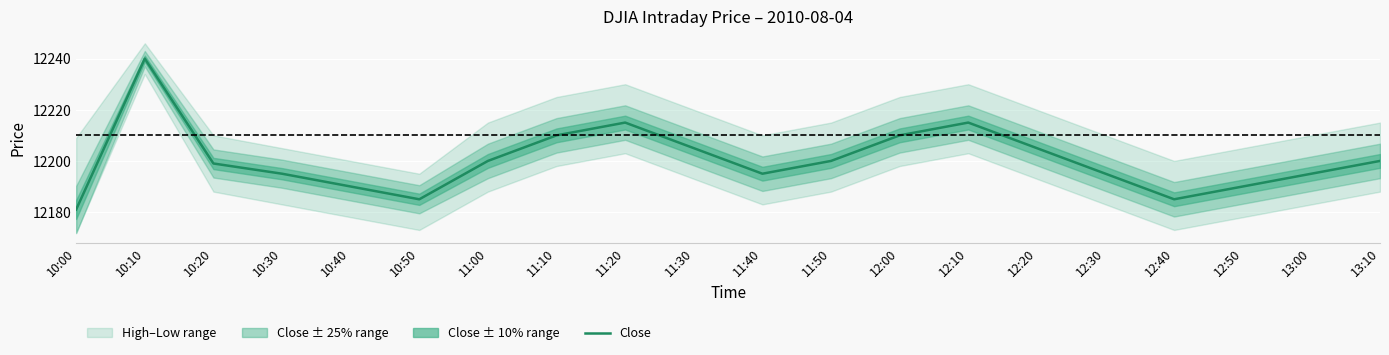

How many categories are shown in the chart?

20